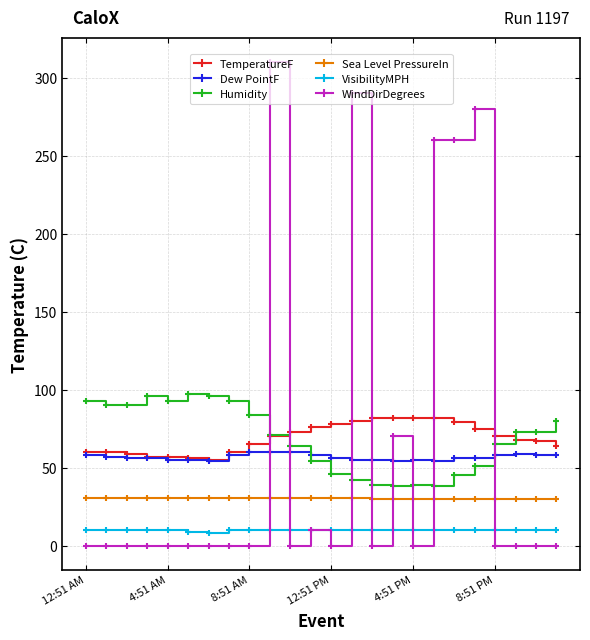

What is the highest value of the VisibilityMPH series?

10.0